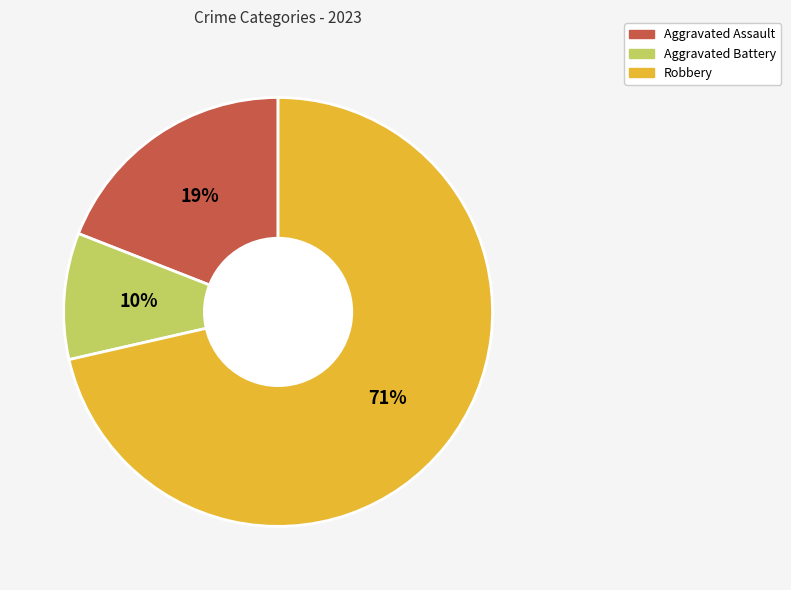

What is the ratio of the value at Aggravated Battery to the value at Robbery?

0.1